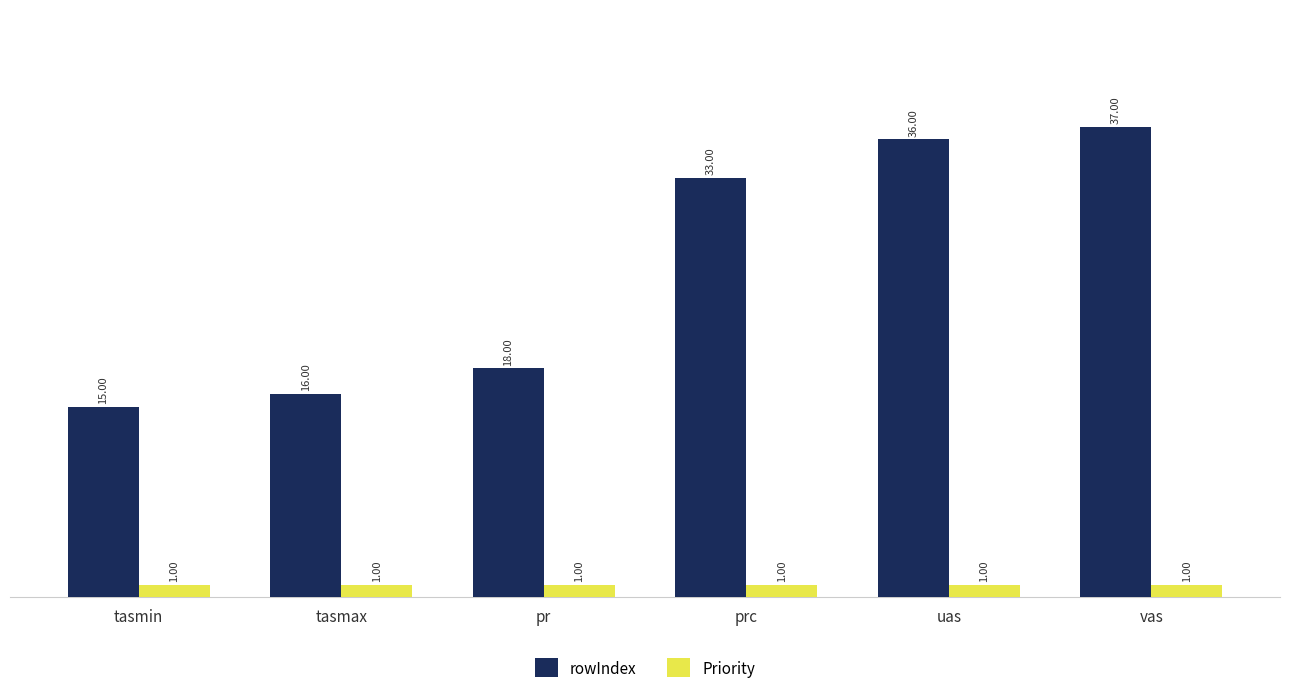

What is the sum of all Priority values?

6